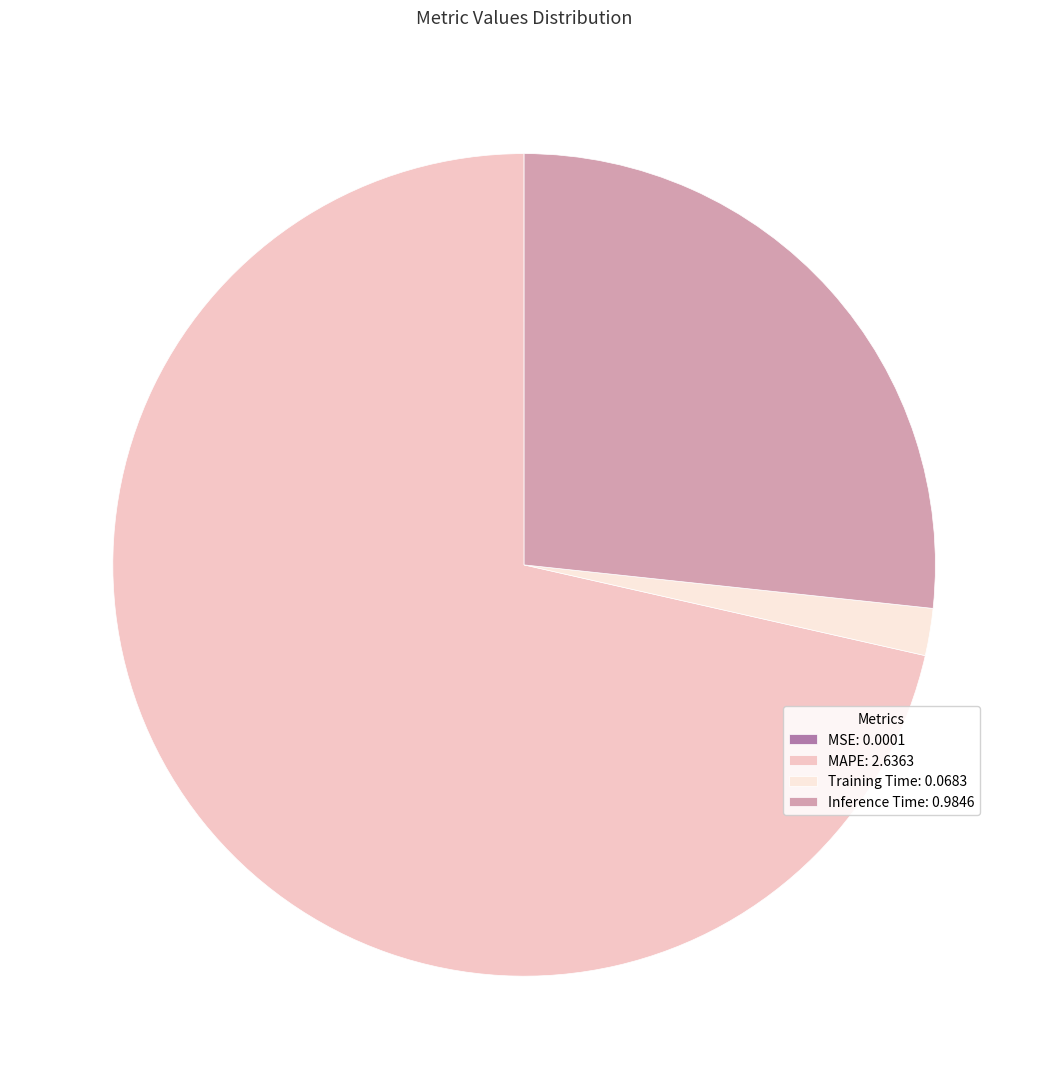

Does any single category account for the majority?

Yes